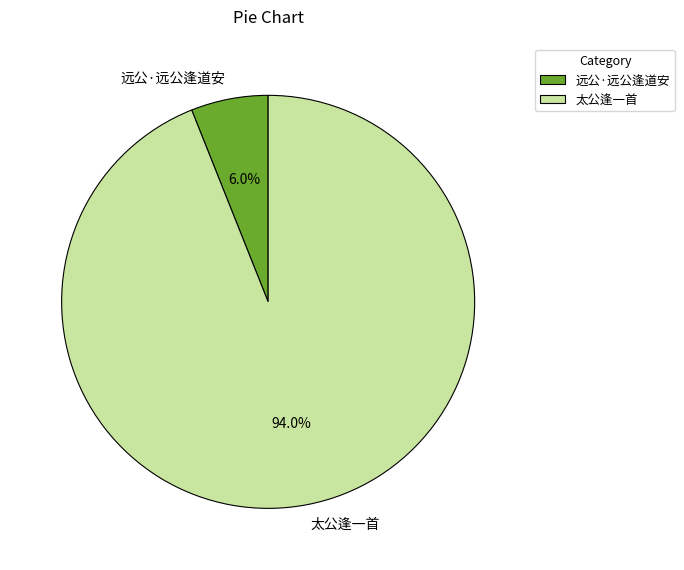

What percentage is the 太公逢一首 slice, to the nearest percent?

94%